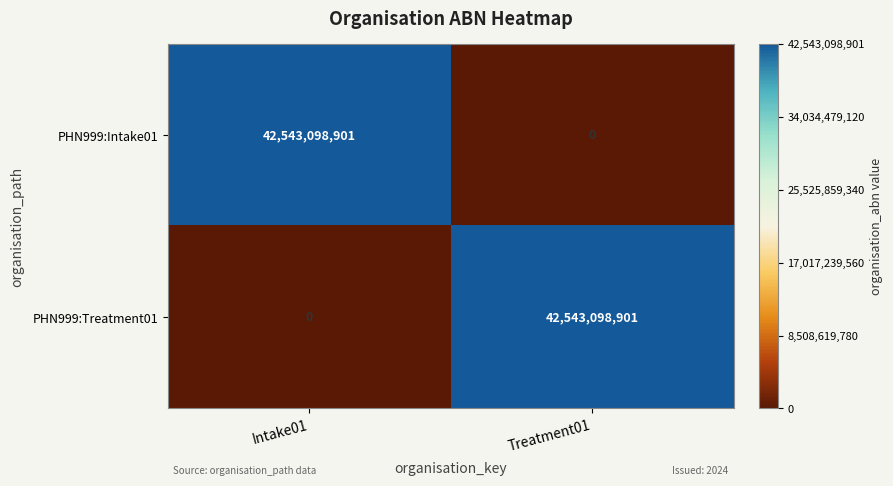

The value of PHN999:Treatment01 at Intake01 is 0. True or false?

True